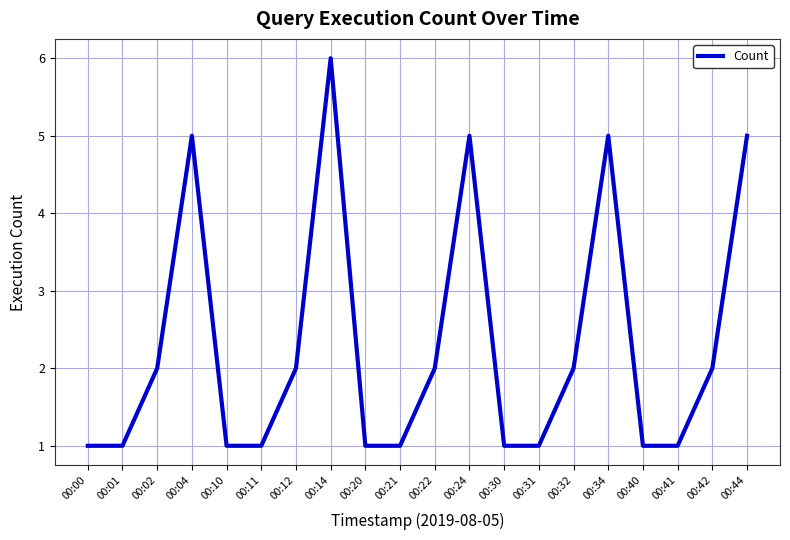

Reading left to right, what are all the values shown in this chart?

1	1	2	5	1	1	2	6	1	1	2	5	1	1	2	5	1	1	2	5